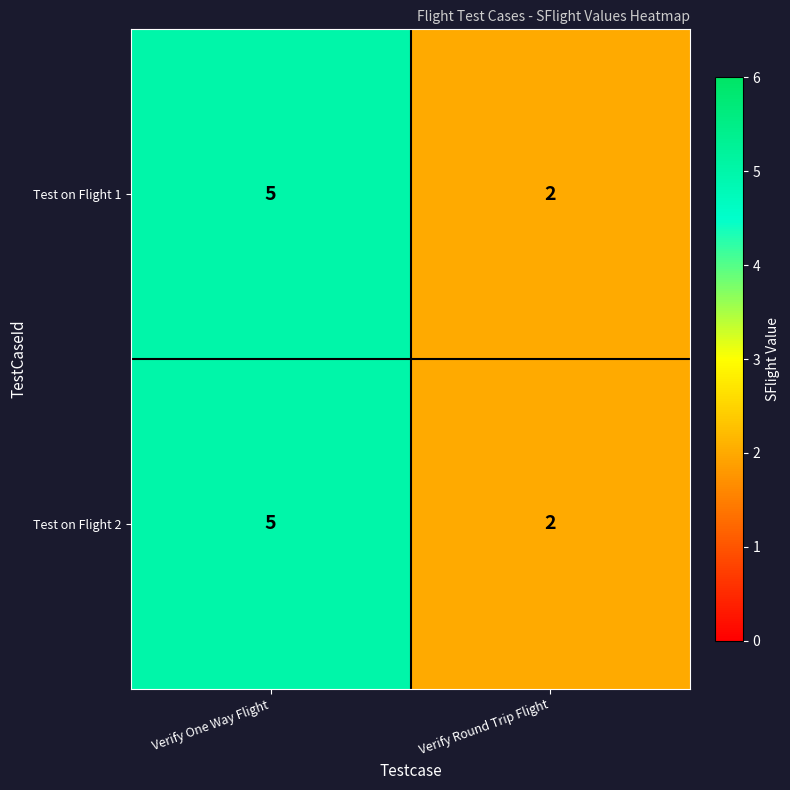

What is the sum of all Test on Flight 2 values?

7